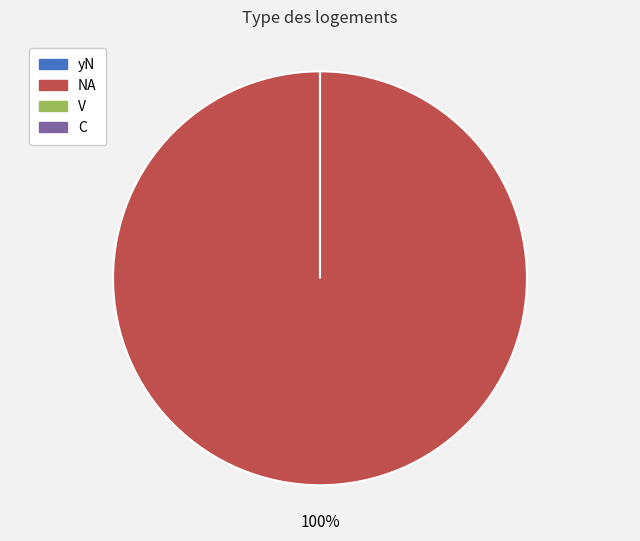

How many segments does this pie chart have?

4